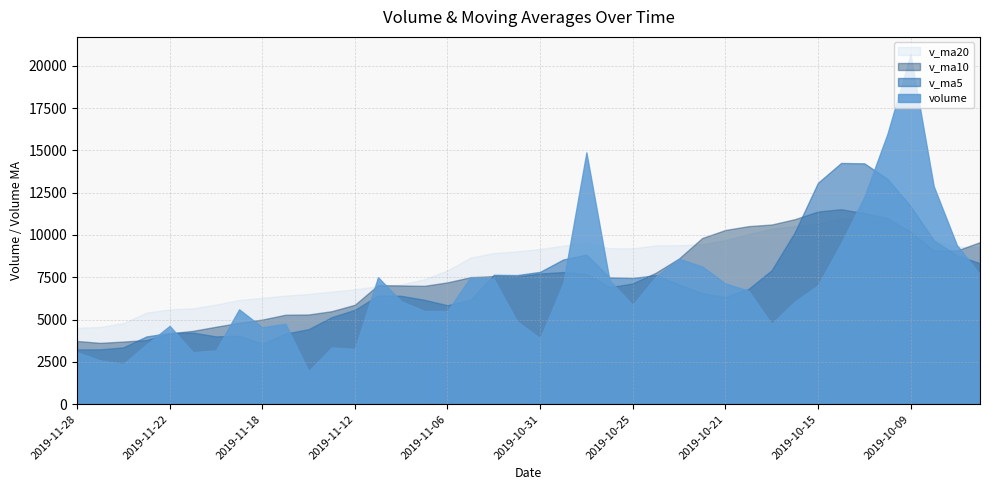

True or false: volume and v_ma20 cross at least once.

True